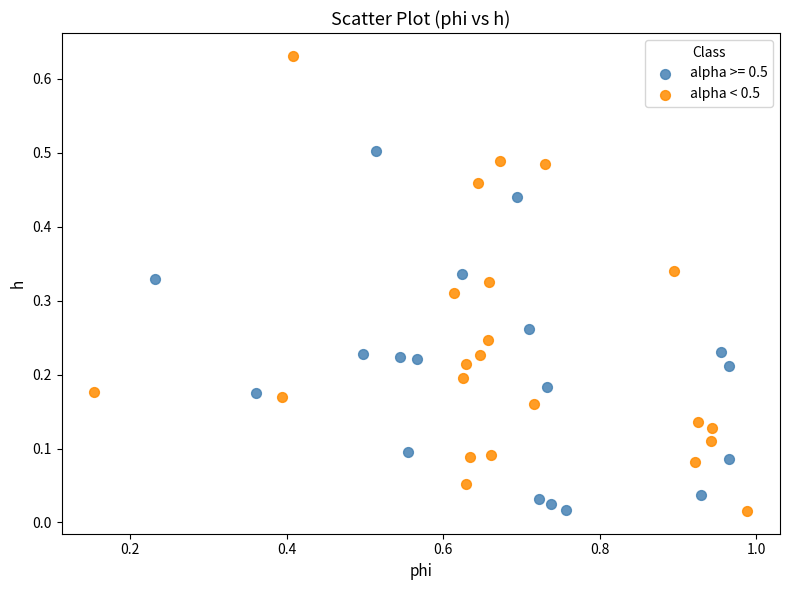

Which series contains the highest Y value?

alpha < 0.5